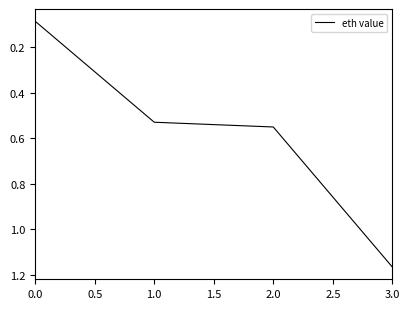

What is the sum of all values?

2.3